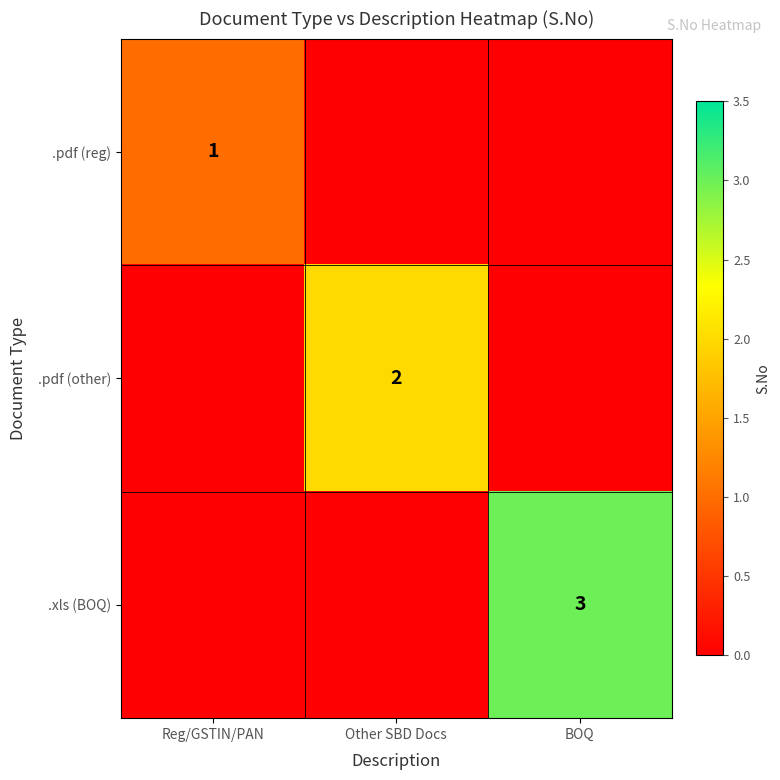

Between BOQ and Other SBD Docs, which is larger?

BOQ